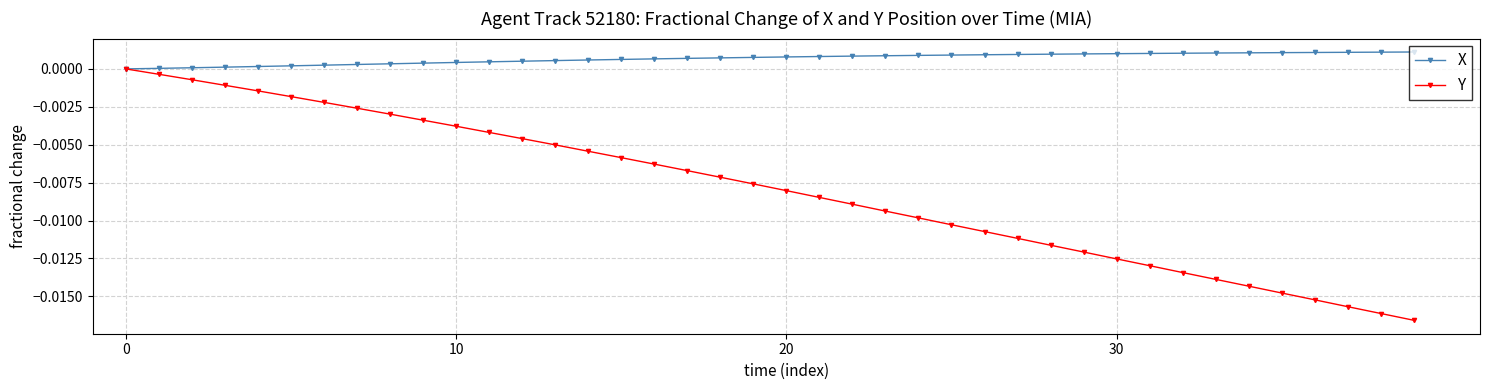

What are all the series names shown in the legend?

X, Y